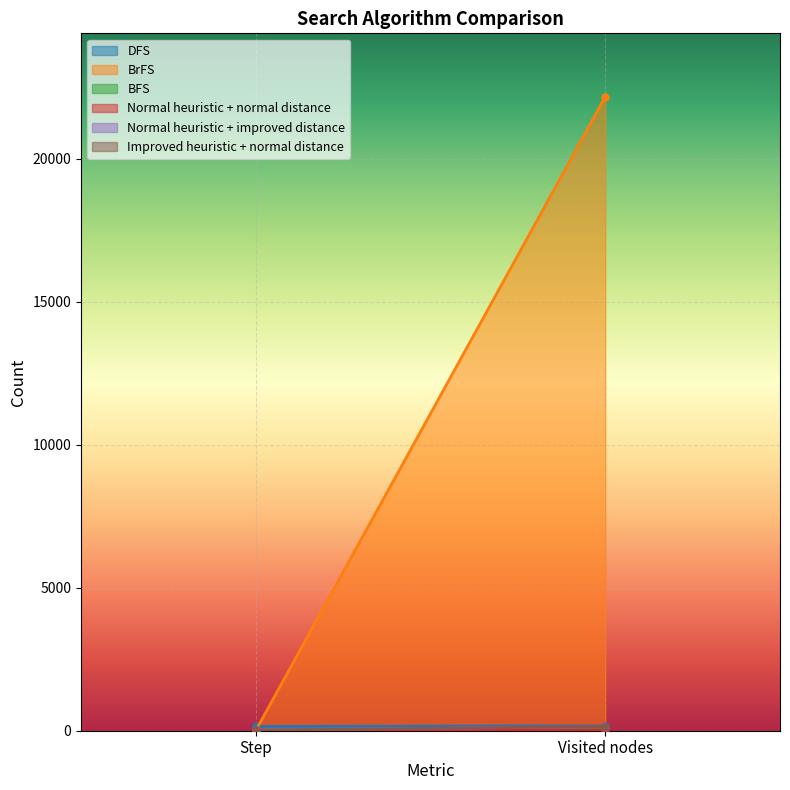

List the labels in order of Normal heuristic + normal distance value, smallest first.

Step, Visited nodes